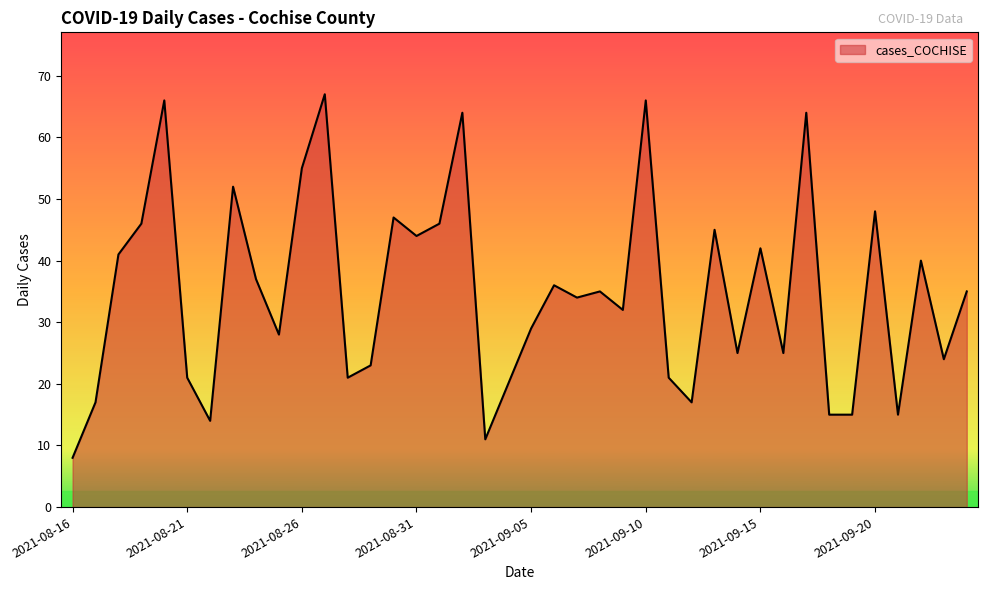

What is the greatest value displayed?

67